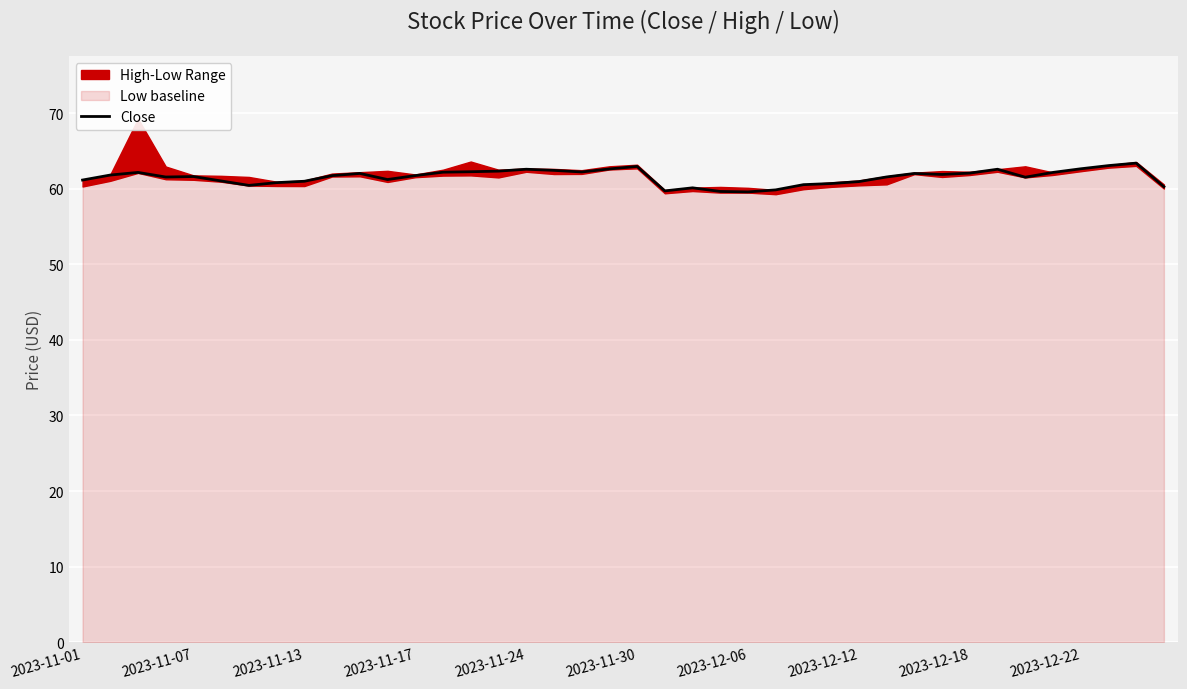

True or false: there are more than 1 points higher than both neighbors.

True